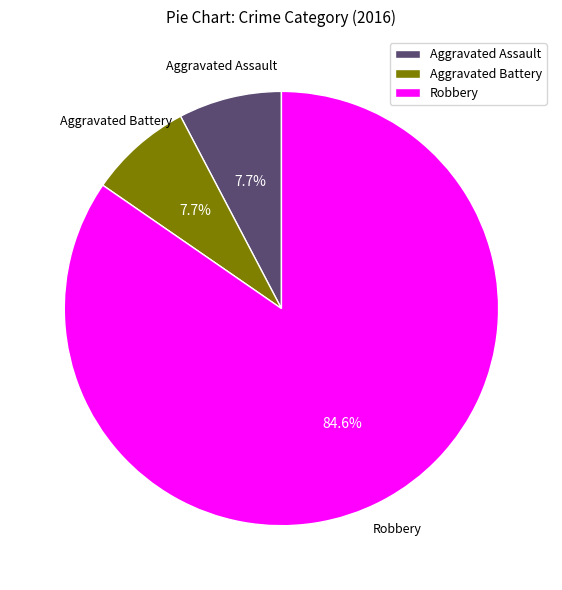

Is Robbery the majority of the pie?

Yes